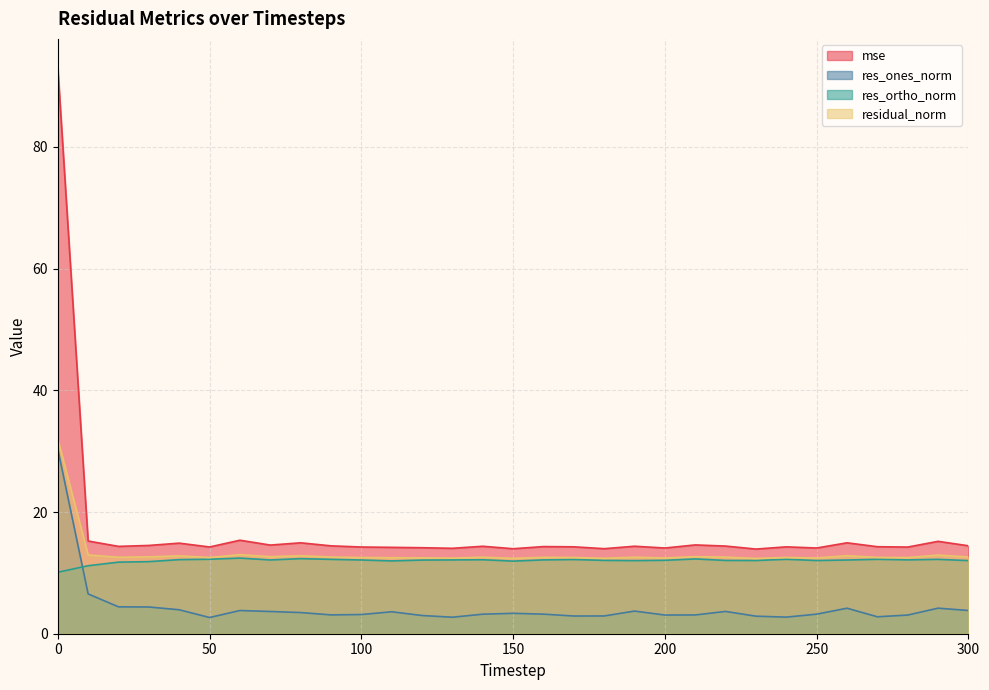

What is the approximate value of res_ortho_norm at 230?

12.0